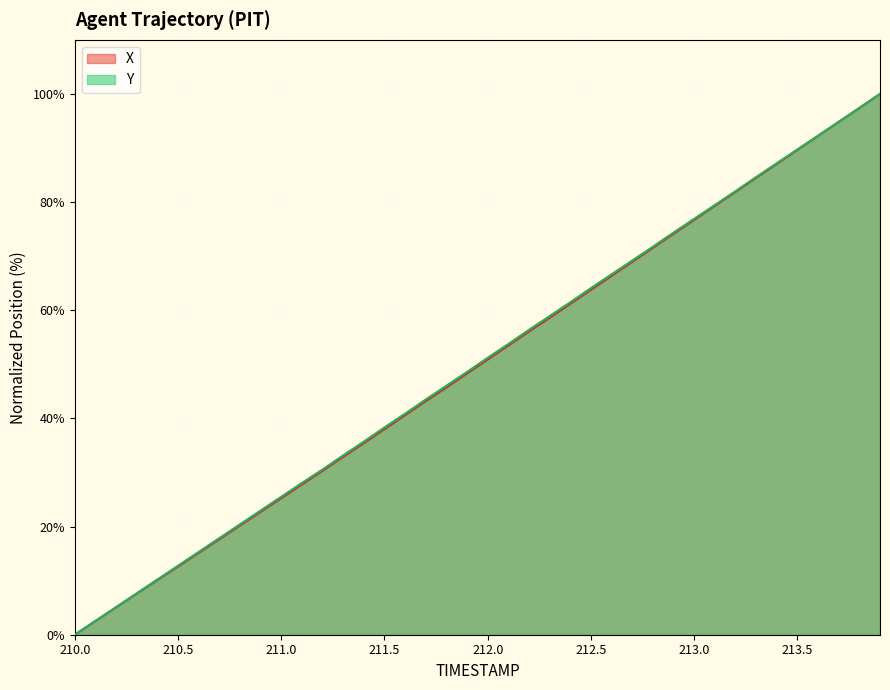

How many lines are shown in the chart?

2